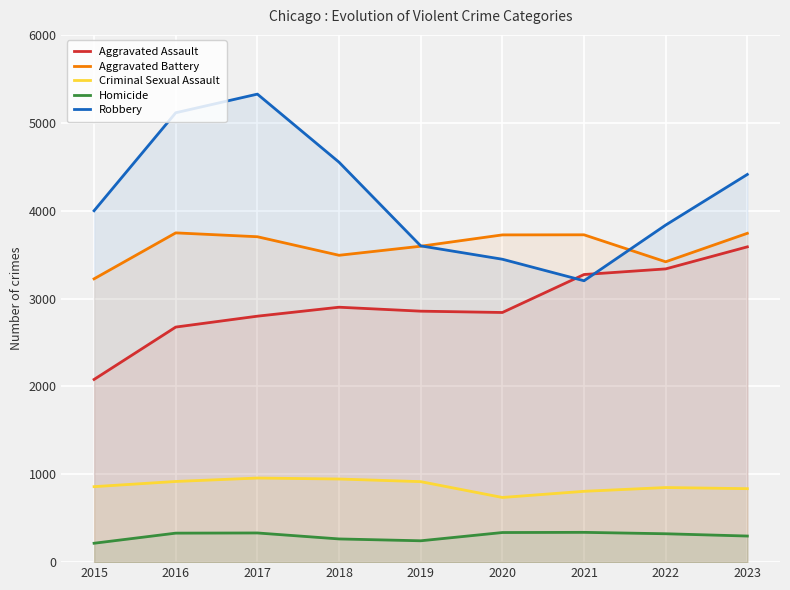

Which series changed the most between 2018 and 2020?

Robbery